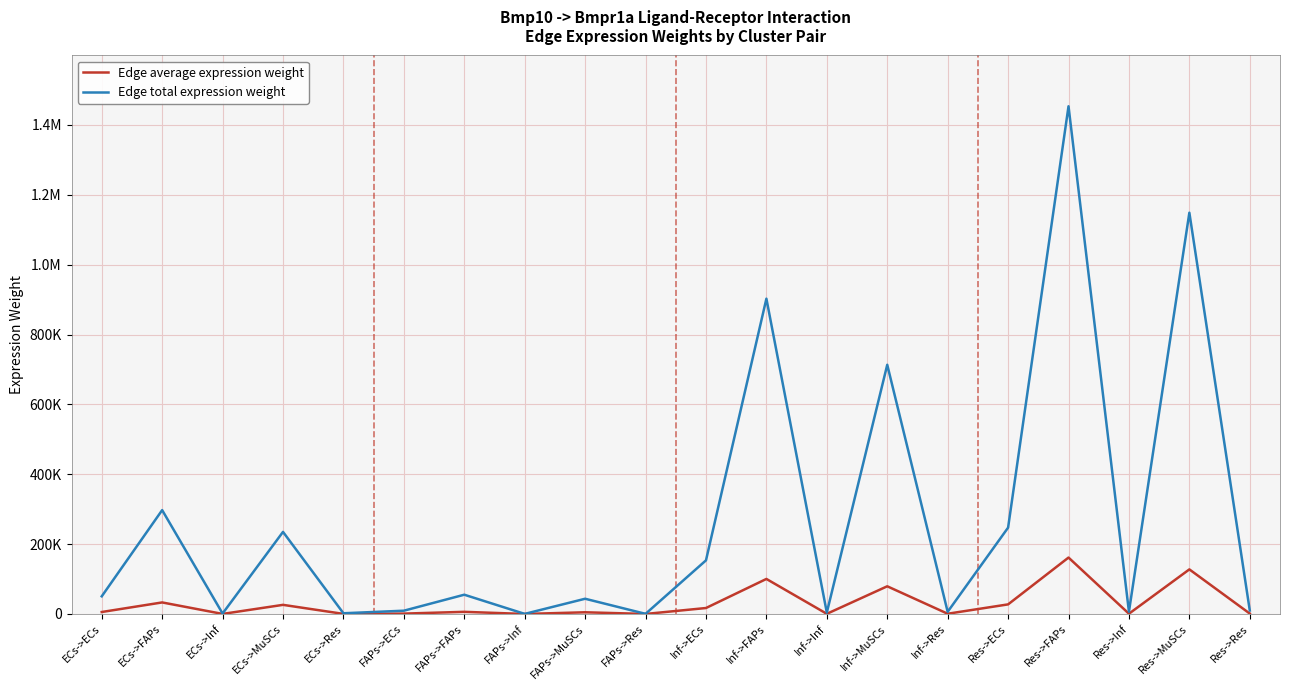

At how many categories does at least one series exceed 979547?

2